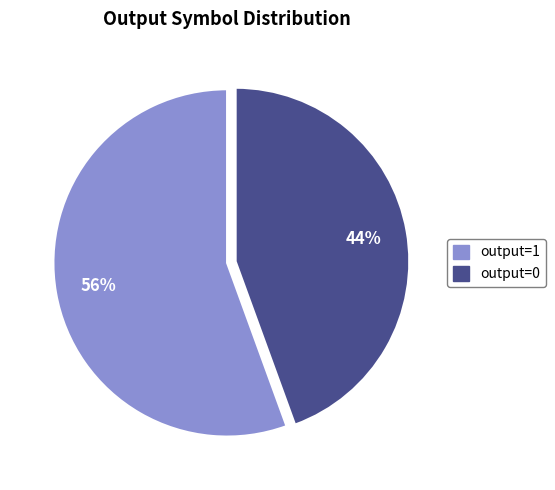

Is the sum of output=0 and output=1 greater than half?

Yes